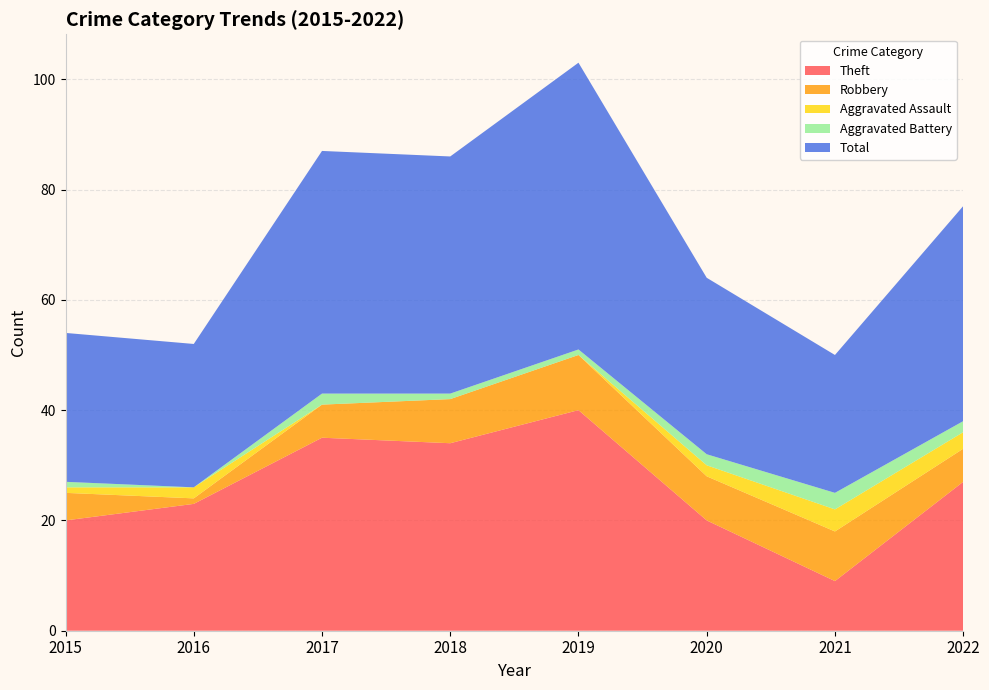

How many values in Aggravated Assault are above zero?

5